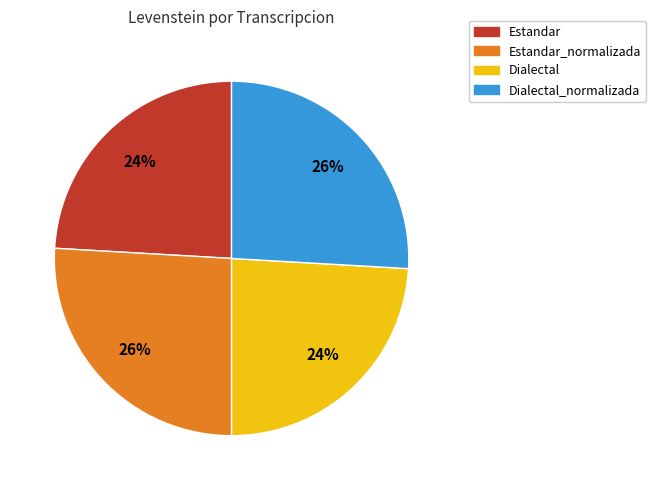

Is it true that Estandar is 13% of the pie?

False